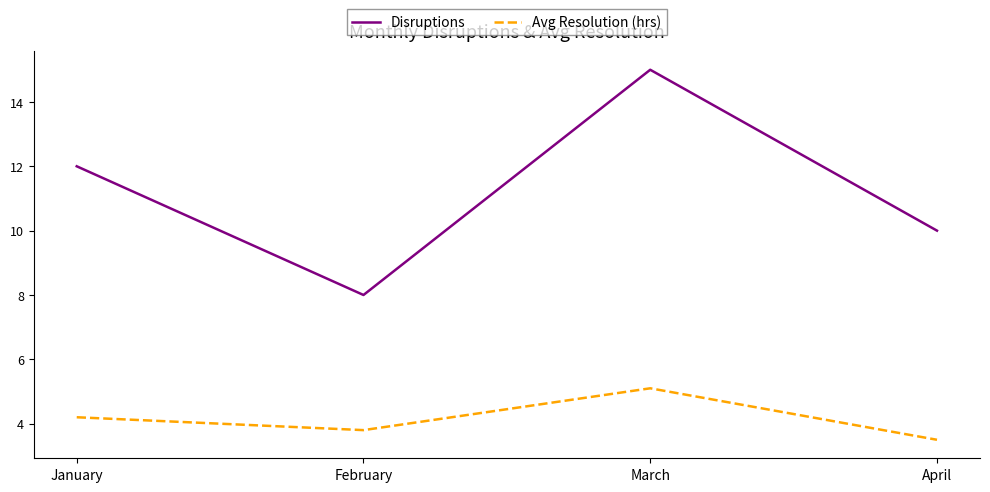

How many Disruptions values are between 10 and 15?

3